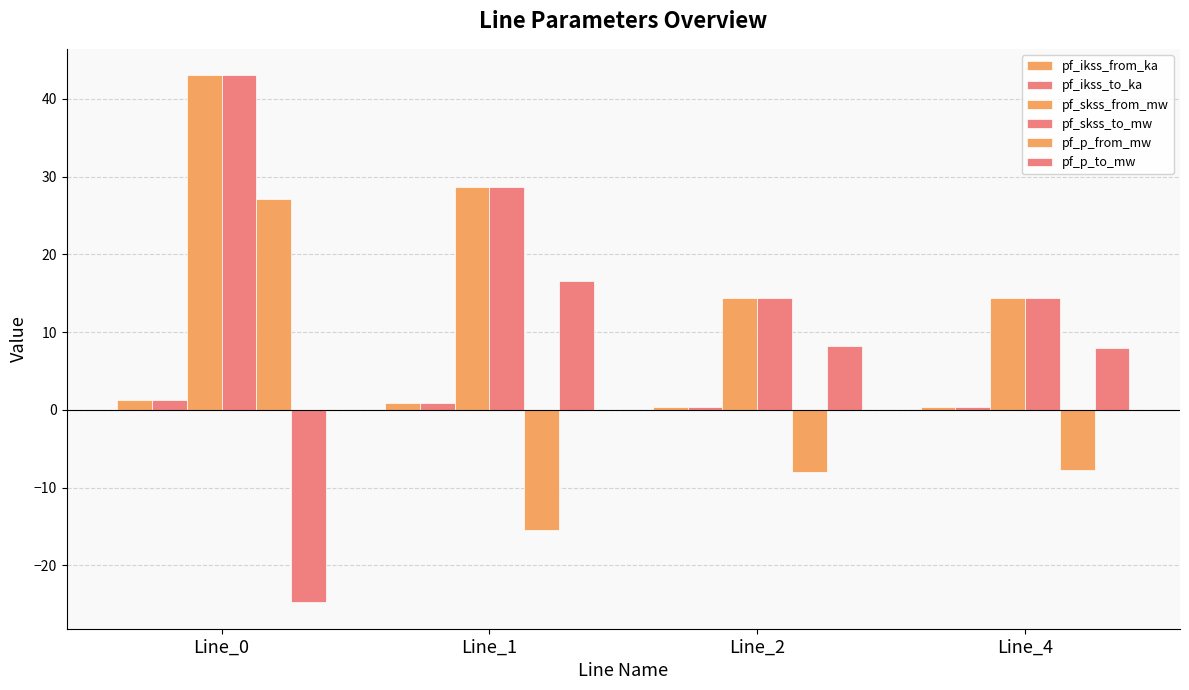

How many values in pf_p_from_mw are above zero?

1